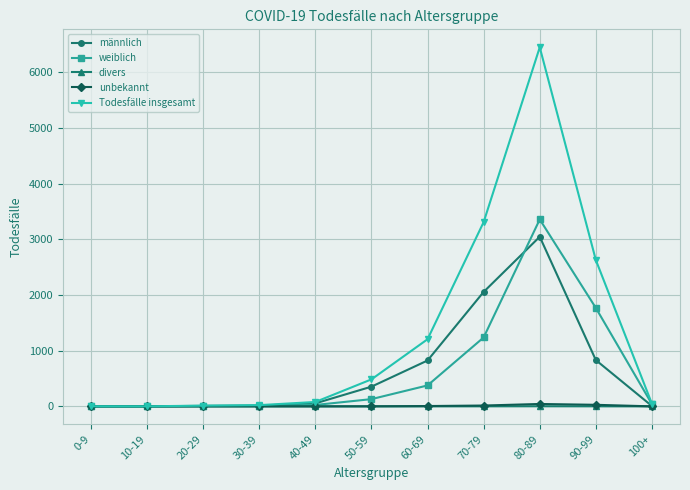

True or false: weiblich has a value of 376 at 60-69.

True